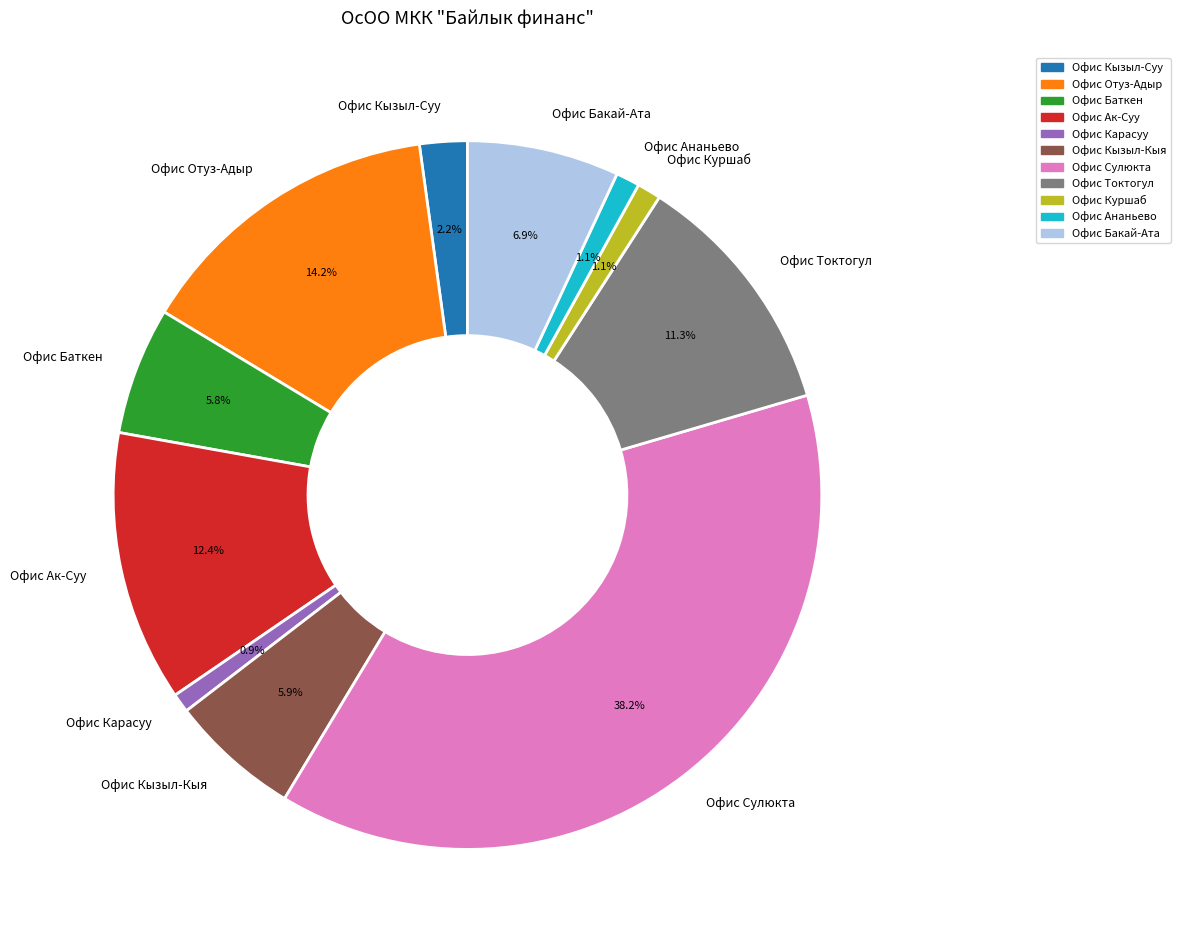

Combined, do Офис Кызыл-Кыя and Офис Сулюкта account for over 50%?

No